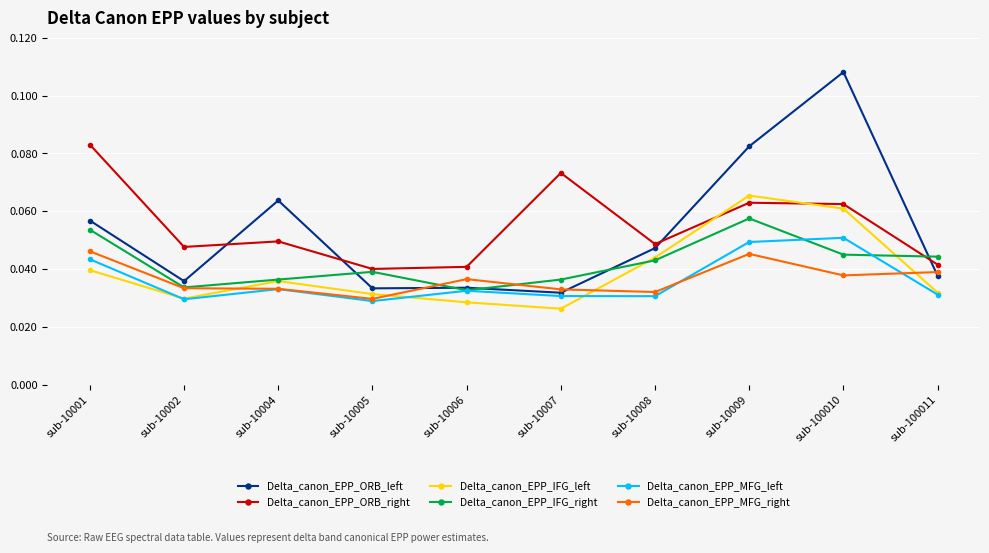

At how many categories does at least one series exceed 0?

10